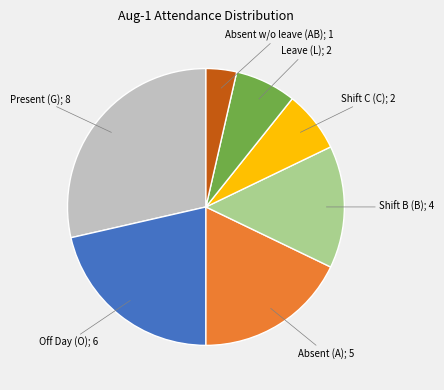

Is there a majority slice in this chart?

No